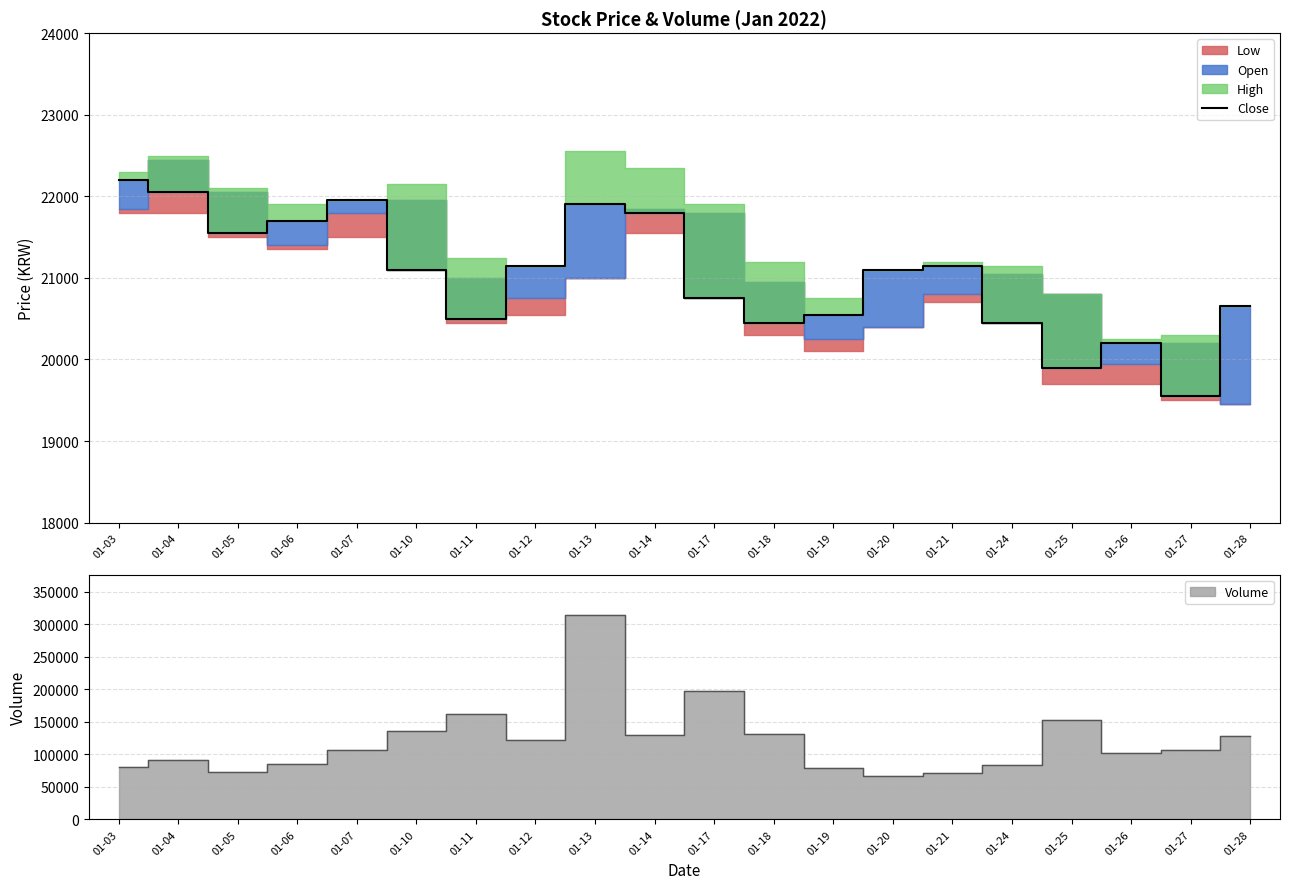

How many lines are shown in the chart?

1